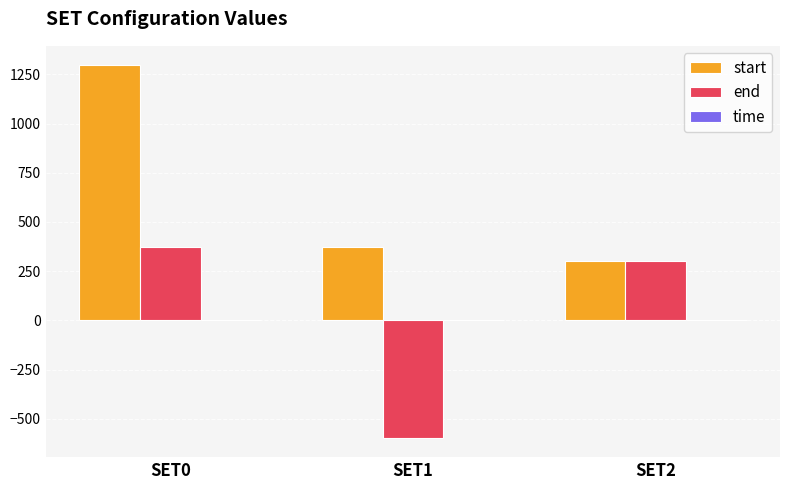

At which category is the sum across all series the highest?

SET0